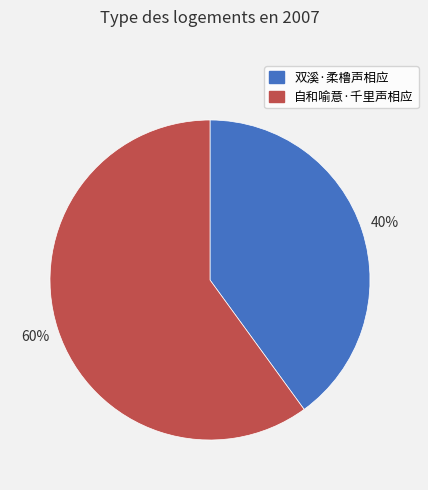

Count the number of slices in the pie.

2